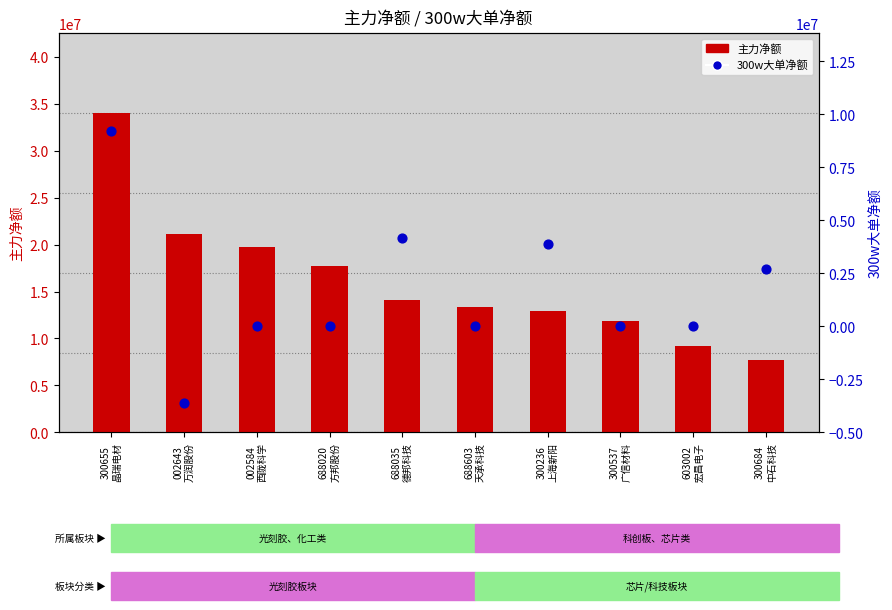

At how many categories does at least one series exceed 18886444?

3